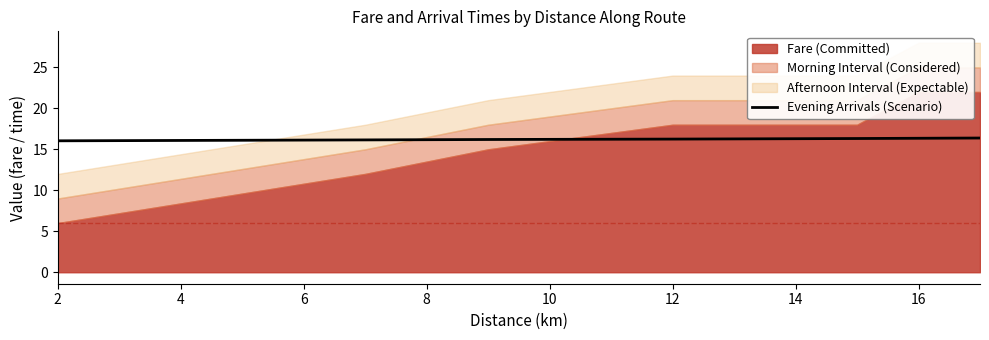

What is the difference between the second highest and minimum values?

0.3